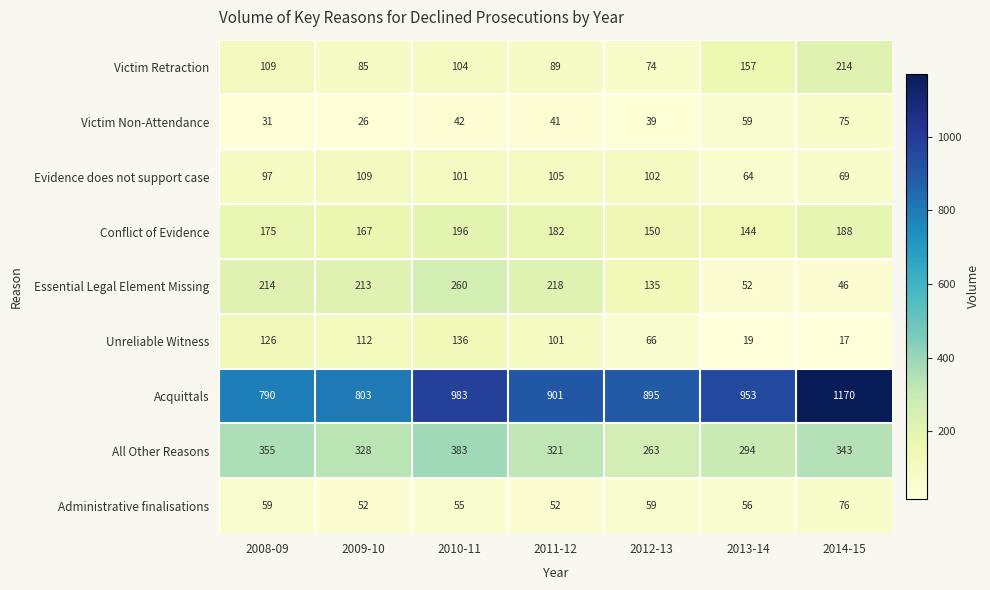

At 2013-14, list the series in order from smallest to largest.

Unreliable Witness, Essential Legal Element Missing, Administrative finalisations, Victim Non-Attendance, Evidence does not support case, Conflict of Evidence, Victim Retraction, All Other Reasons, Acquittals